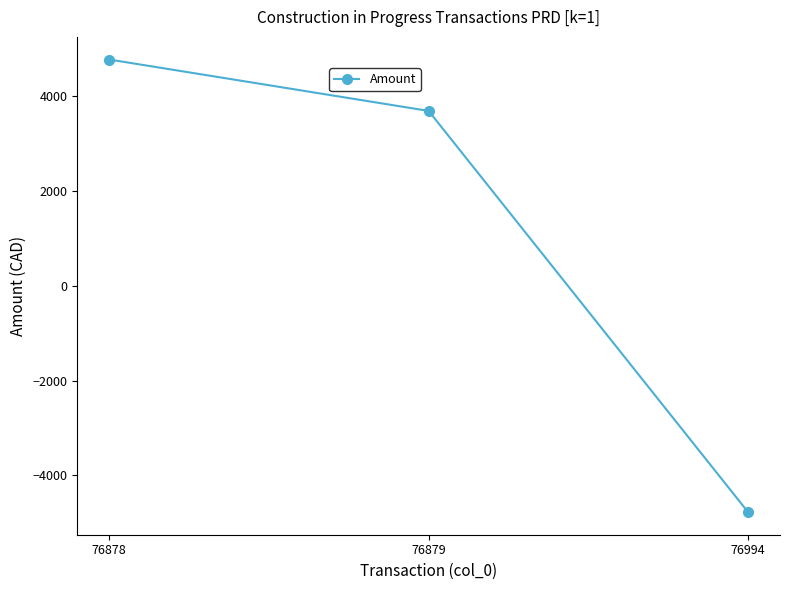

How many negative values are there?

1